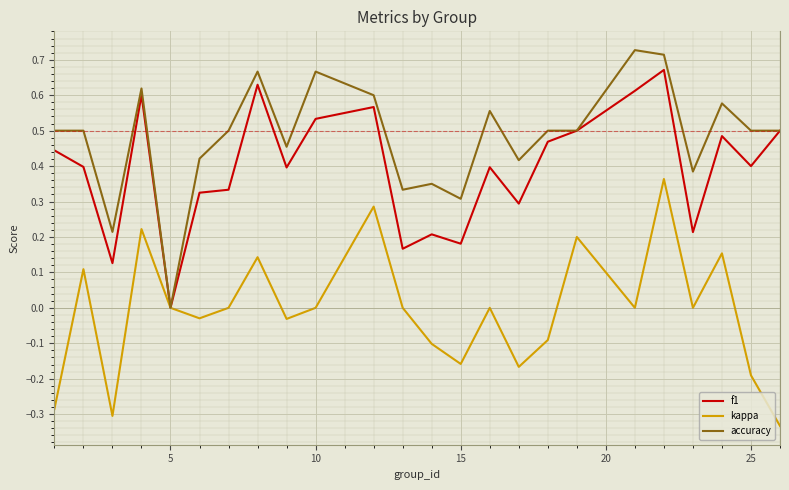

List the series in order of their peak value, lowest first.

kappa, f1, accuracy